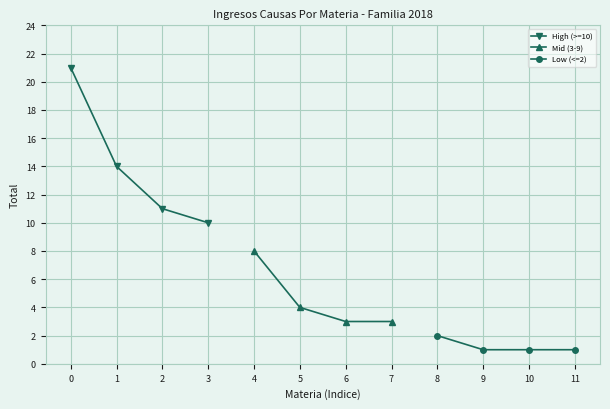

The value of Low (<=2) at 8 is 1. True or false?

False